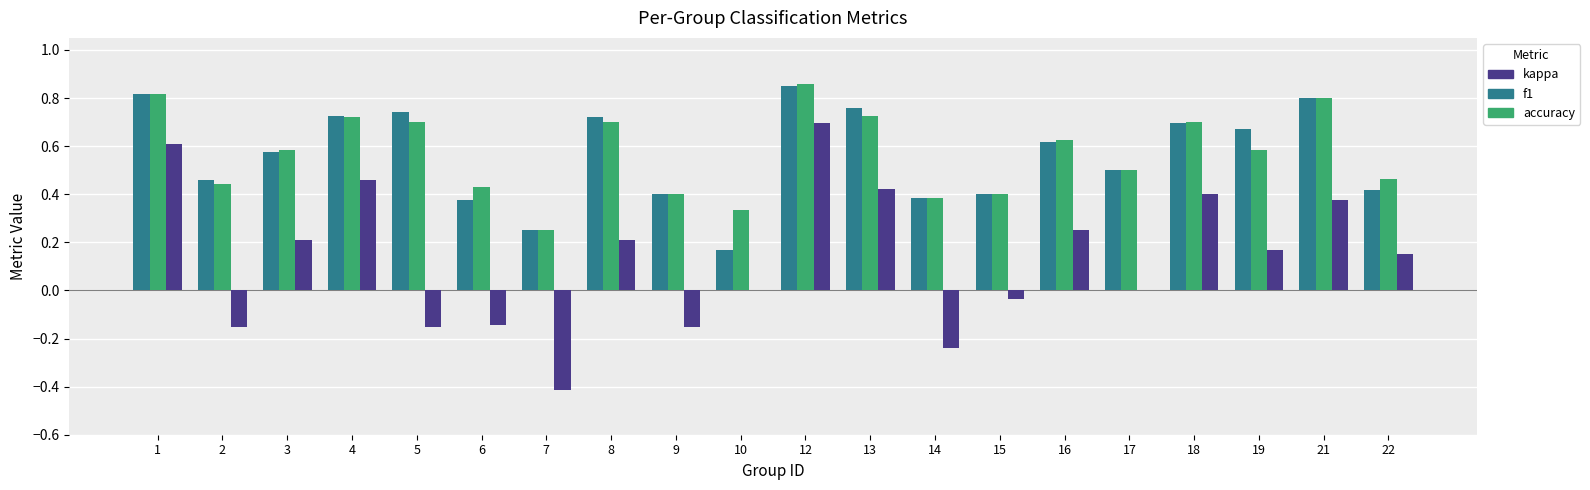

At which label does f1 reach its peak?

12